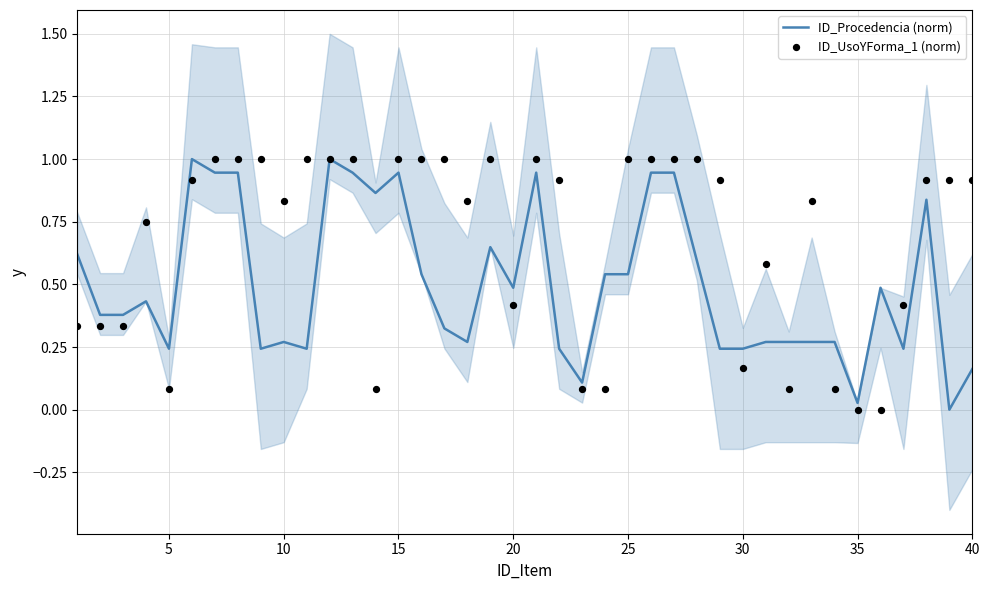

What is the highest value of the ID_Procedencia (norm) series?

1.0